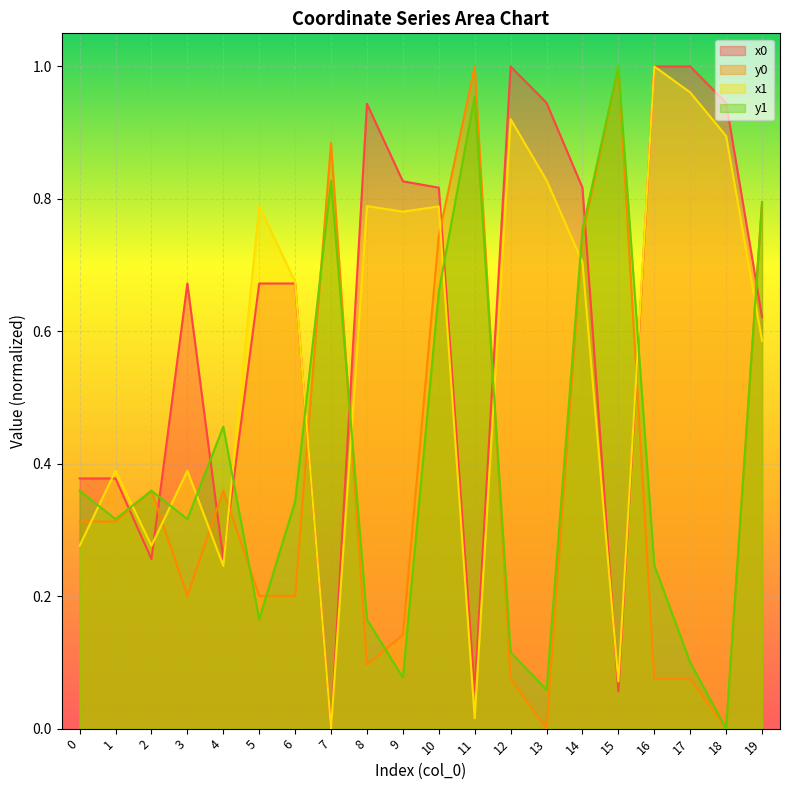

At which category does y1 reach its first local valley?

1